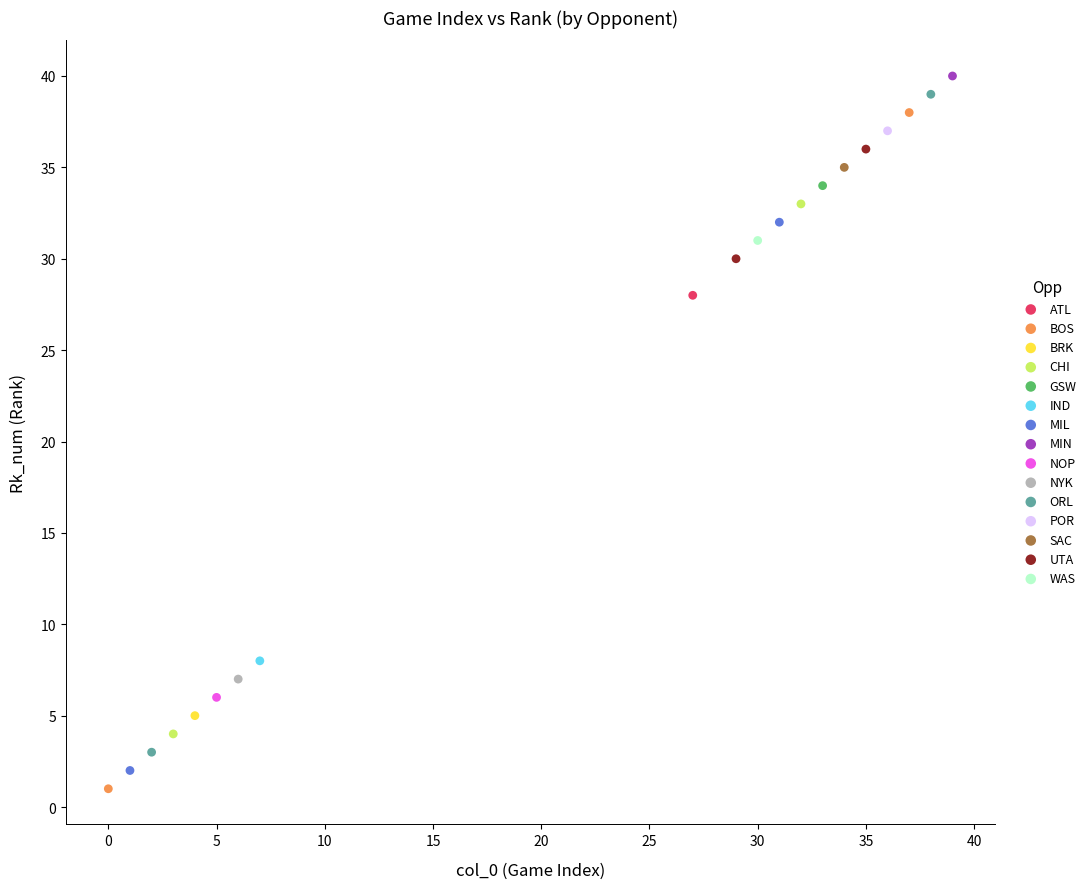

What are all the series names shown in the legend?

ATL, BOS, BRK, CHI, GSW, IND, MIL, MIN, NOP, NYK, ORL, POR, SAC, UTA, WAS